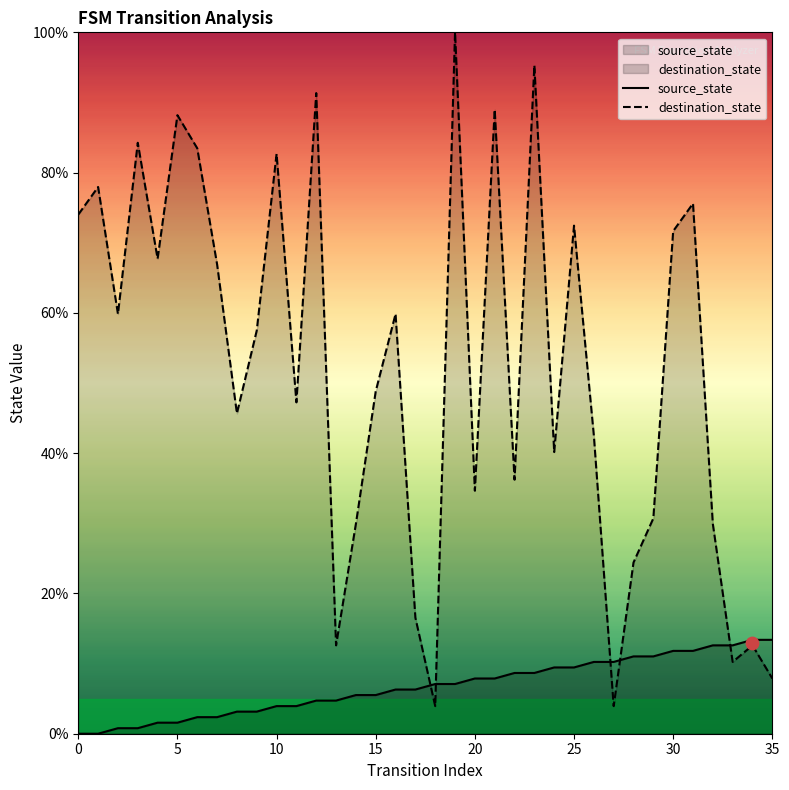

Which series contains the highest Y value?

destination_state